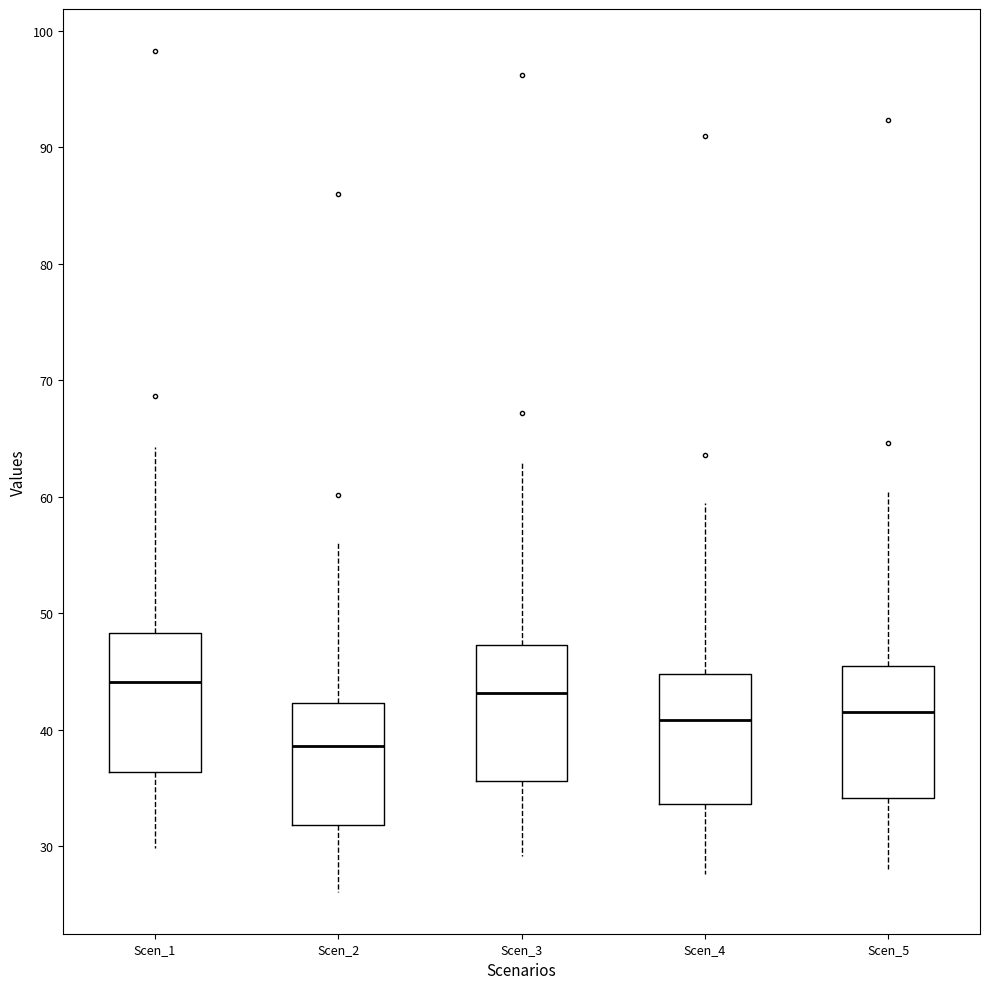

Which box has the lowest median line?

Scen_2